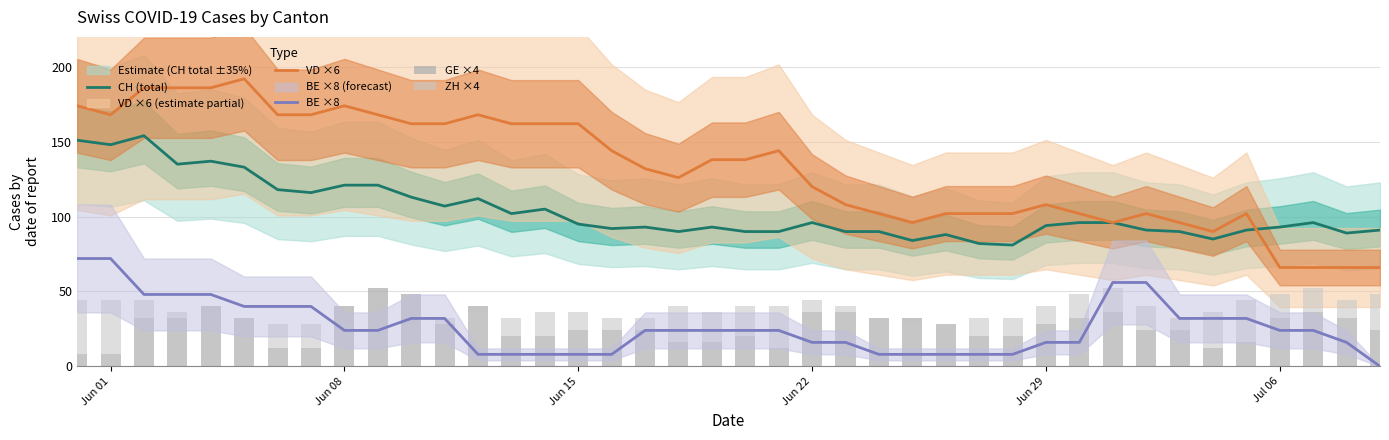

Is it true that VD ×6 equals 29 at Jun 22?

False